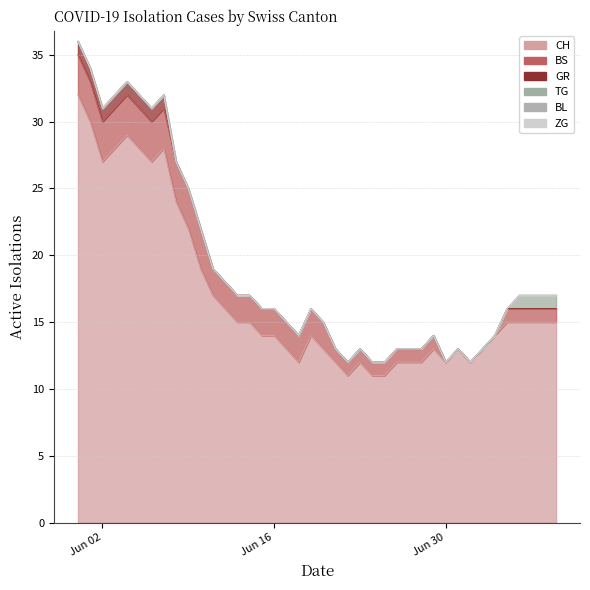

What are all the series names shown in the legend?

CH, GR, BS, TG, ZG, BL